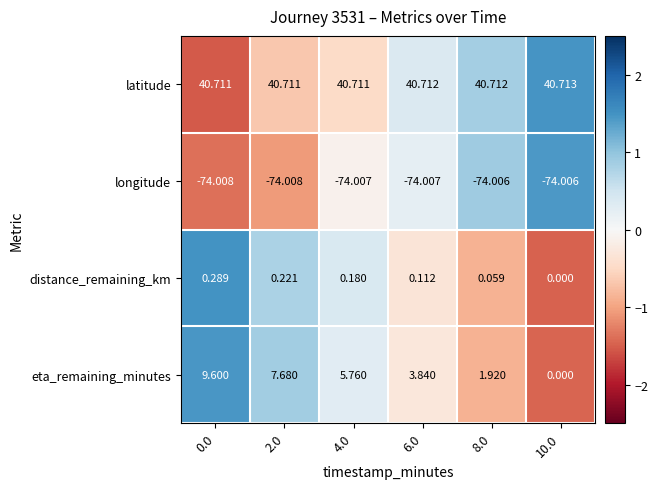

Which series changed the most between 2.0 and 8.0?

eta_remaining_minutes